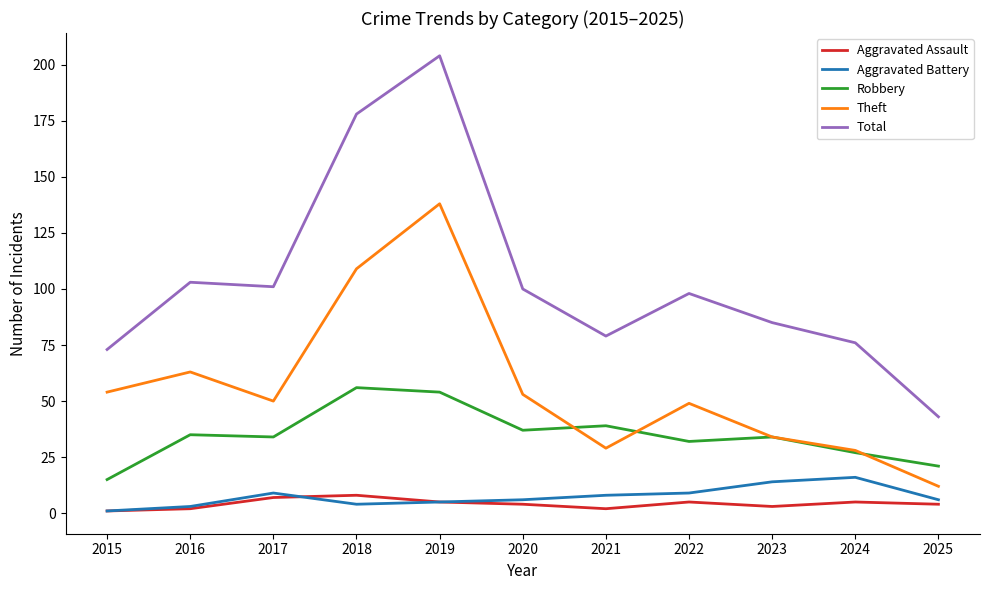

At how many categories does at least one series exceed 145?

2